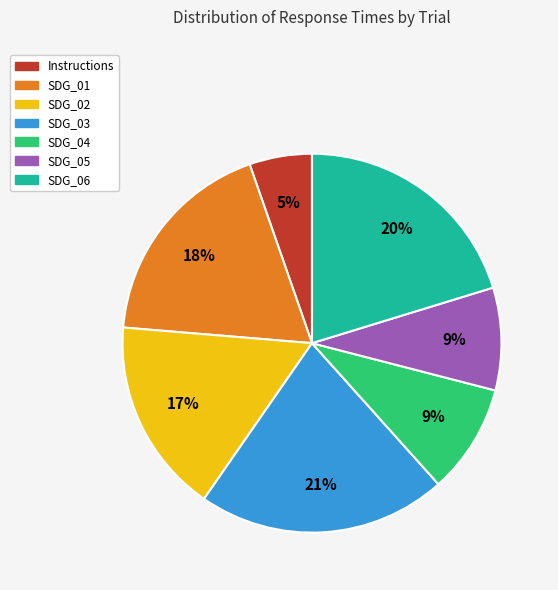

Combined, do SDG_02 and SDG_03 account for over 50%?

No